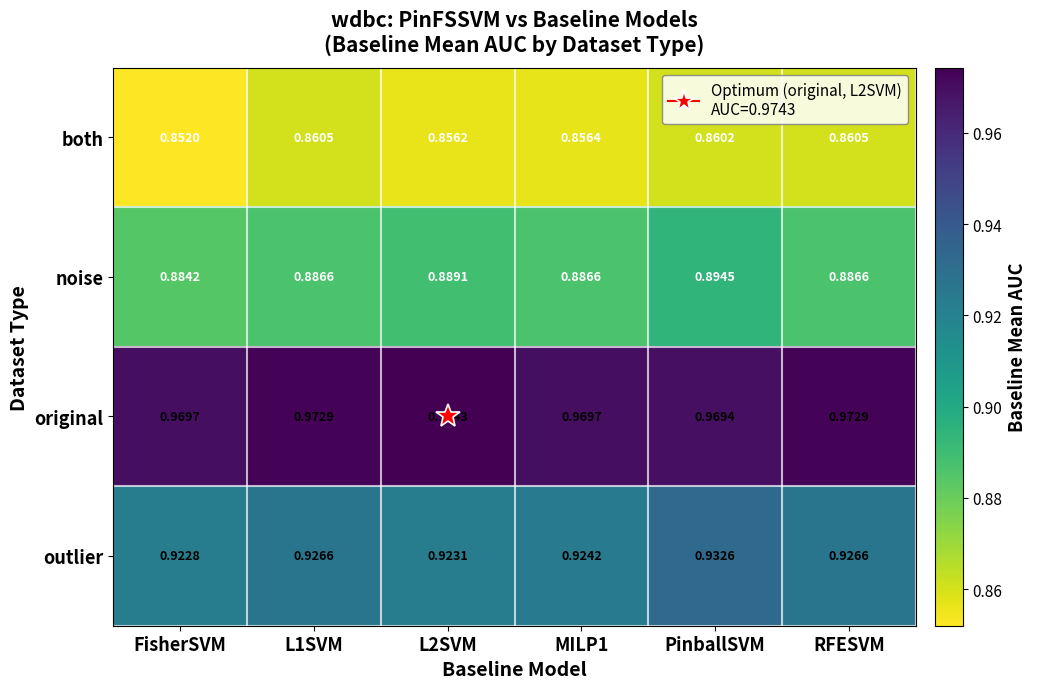

Which label corresponds to the smallest value in the chart?

FisherSVM